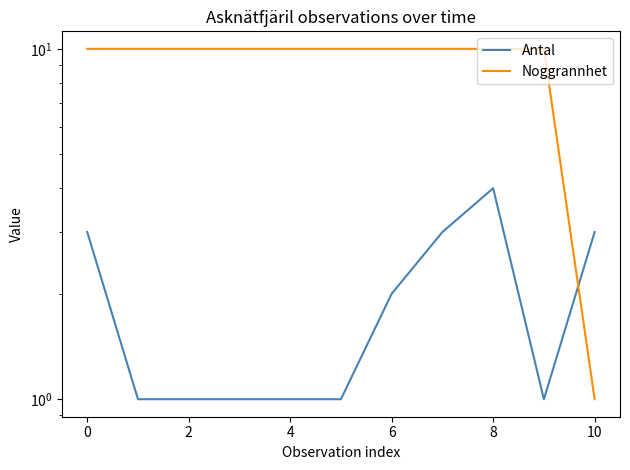

What is the sum of all Antal values?

21